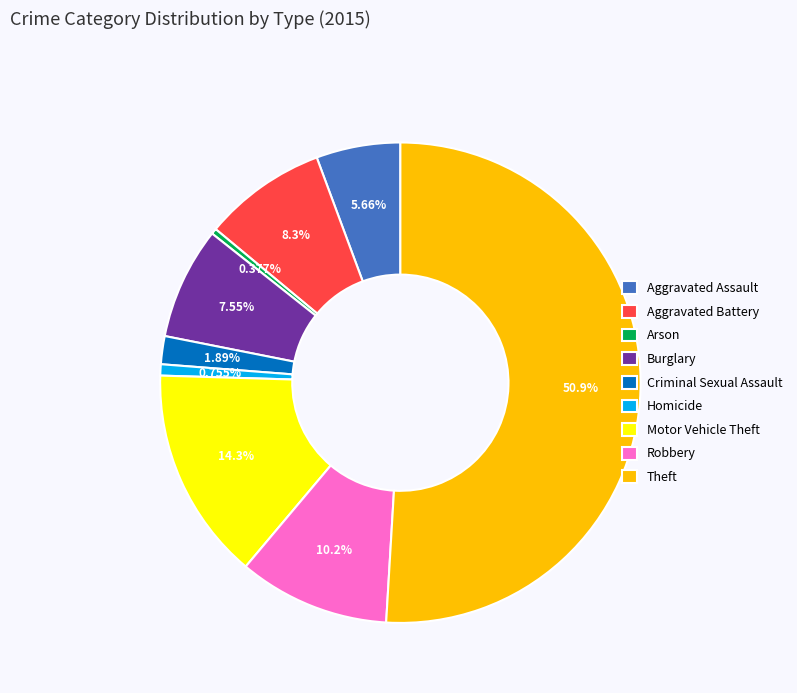

What percentage is NOT represented by Aggravated Battery?

91.7%